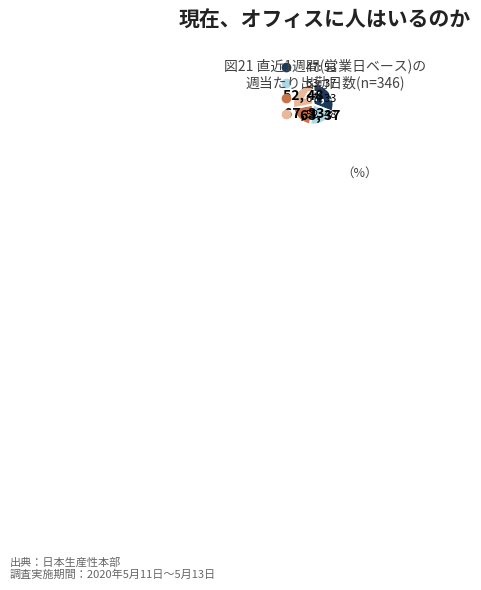

Is there any slice that represents more than half of the pie?

No